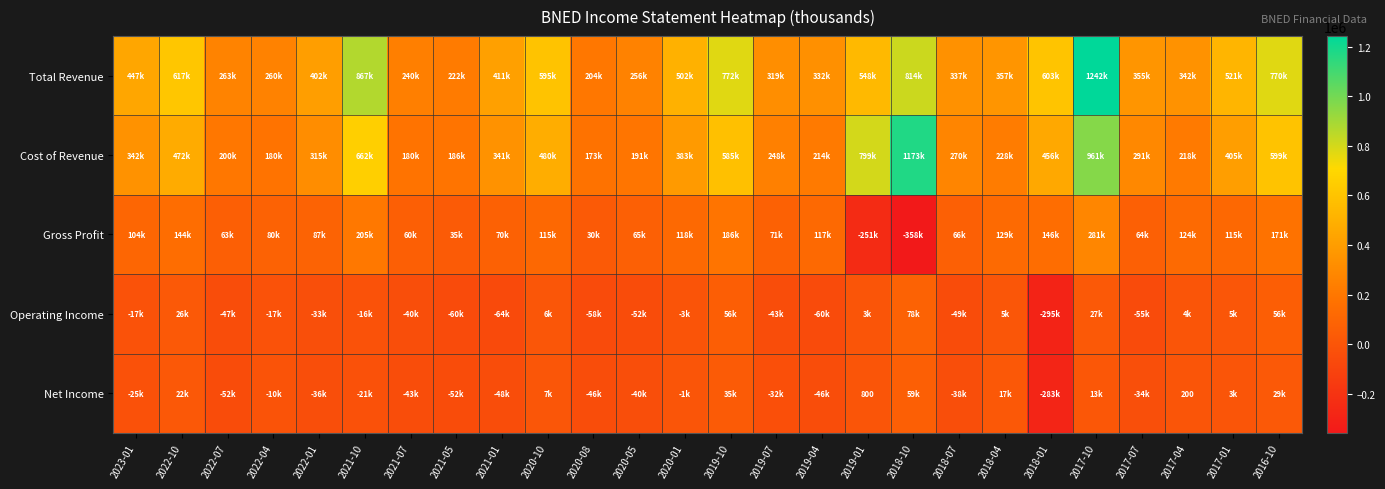

What is the average value of the Cost of Revenue series?

406296